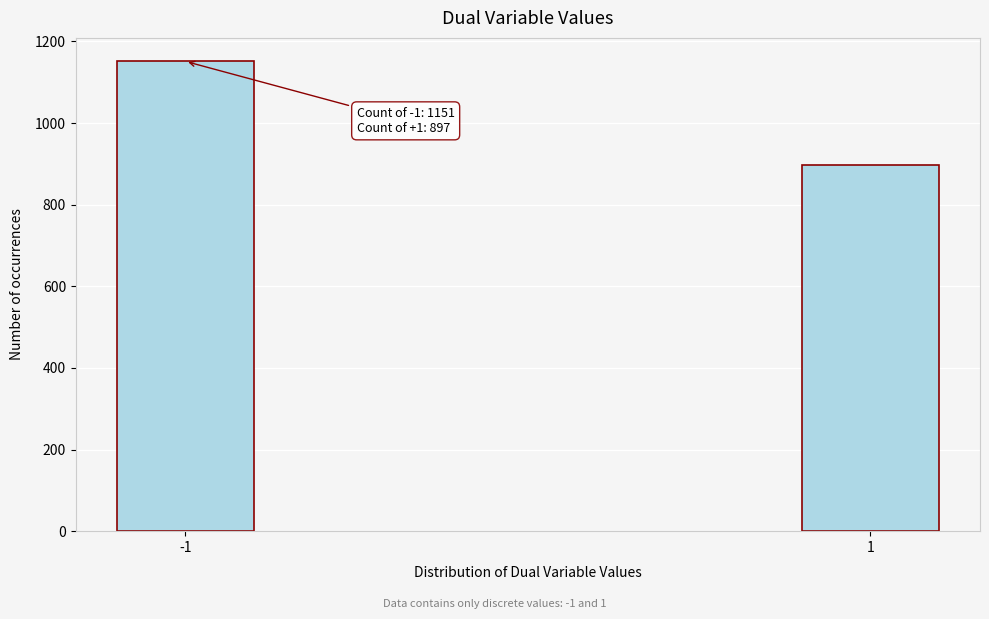

Reading left to right, what are all the values shown in this chart?

-1=1151	1=897